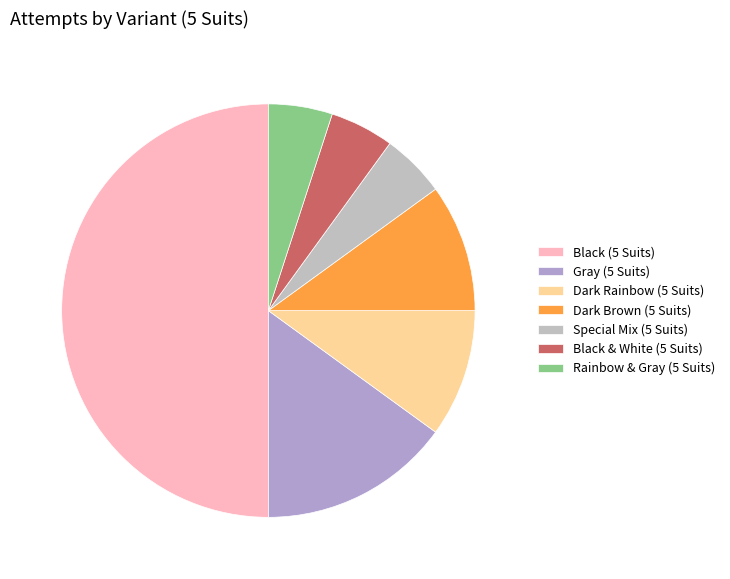

Between Black (5 Suits) and Gray (5 Suits), which is larger?

Black (5 Suits)